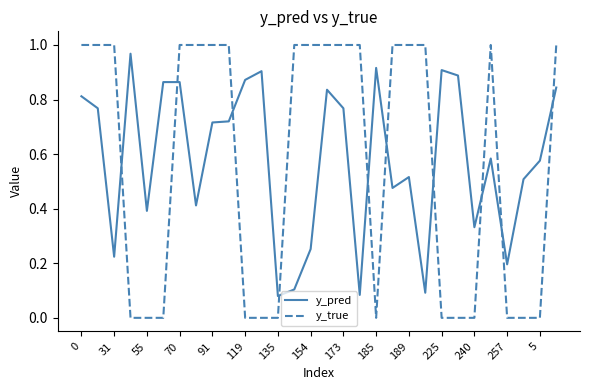

How many times do y_pred and y_true cross each other?

10